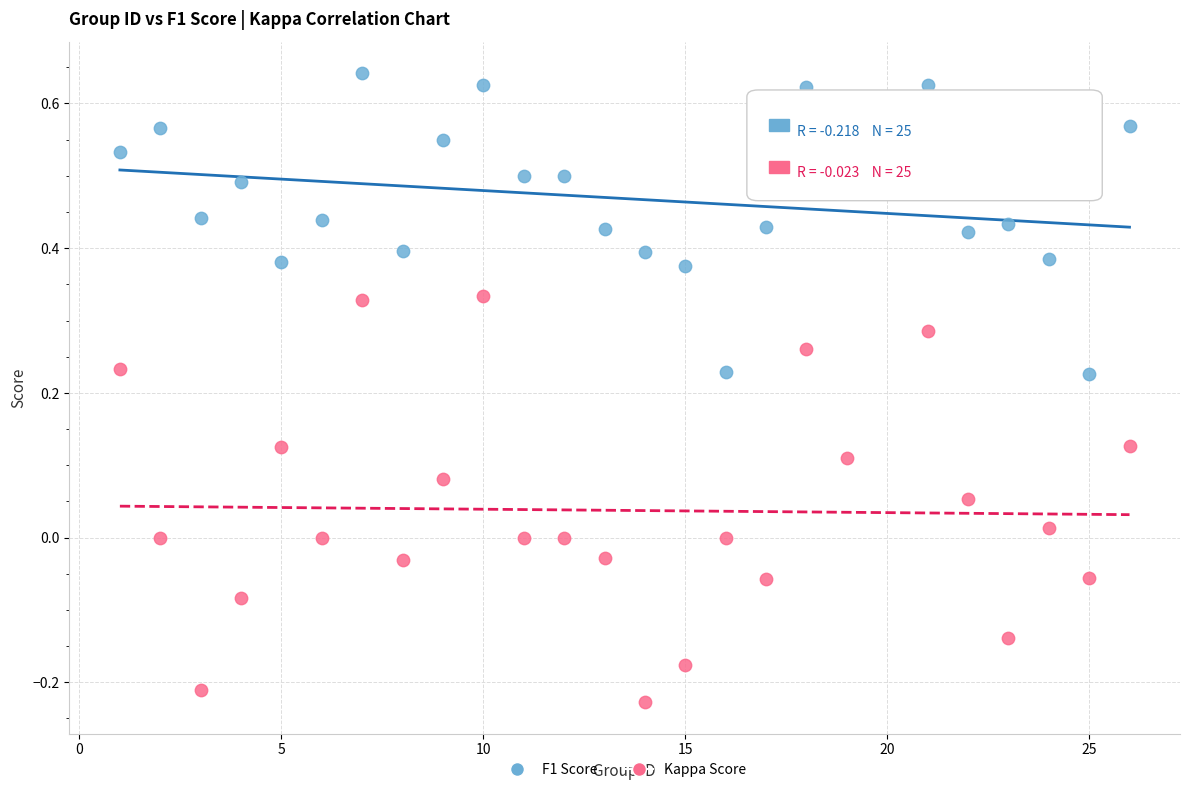

What is the X range (max minus min) for the scatter plot?

25.0